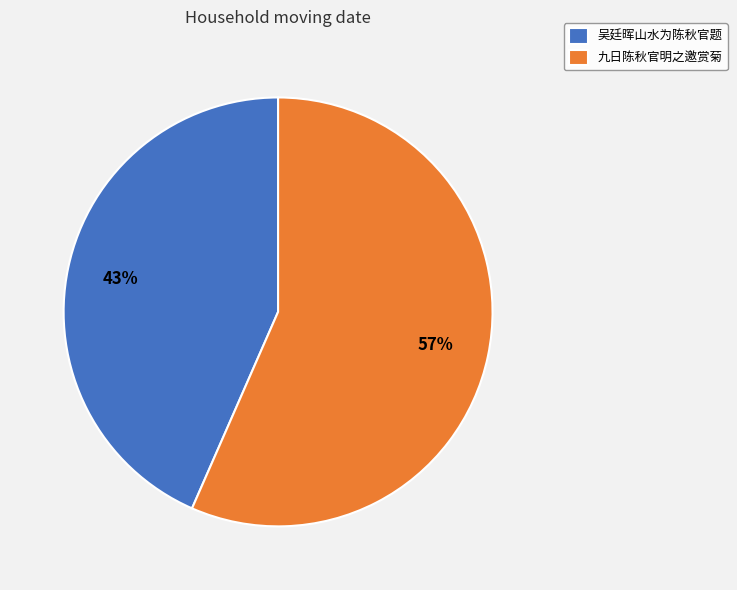

Between 吴廷晖山水为陈秋官题 and 九日陈秋官明之邀赏菊, which is larger?

九日陈秋官明之邀赏菊